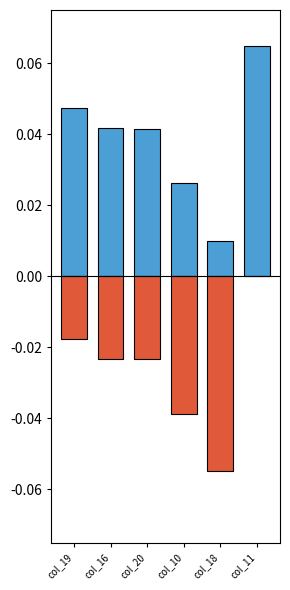

Reading left to right, list all the values displayed in this chart.

Positive: 0.0	0.0	0.0	0.0	0.0	0.1
Negative: -0.0	-0.0	-0.0	-0.0	-0.1	0.0